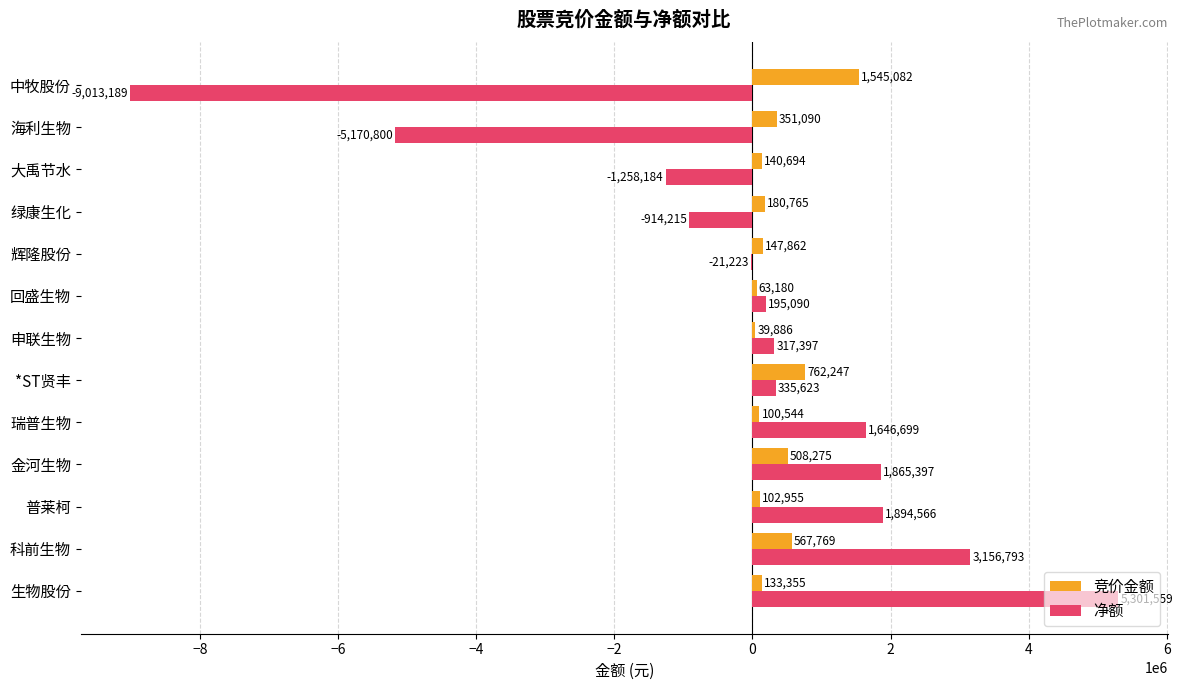

The 竞价金额 series shows 1289383 at *ST贤丰. True or false?

False